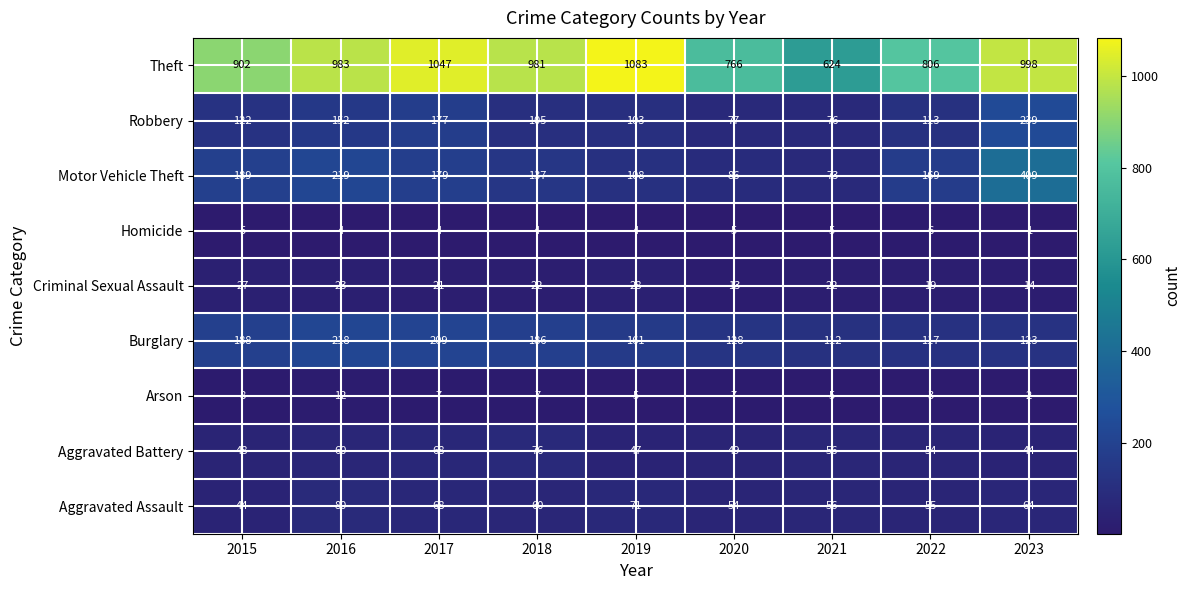

What is the total value across all series at 2018?

1578